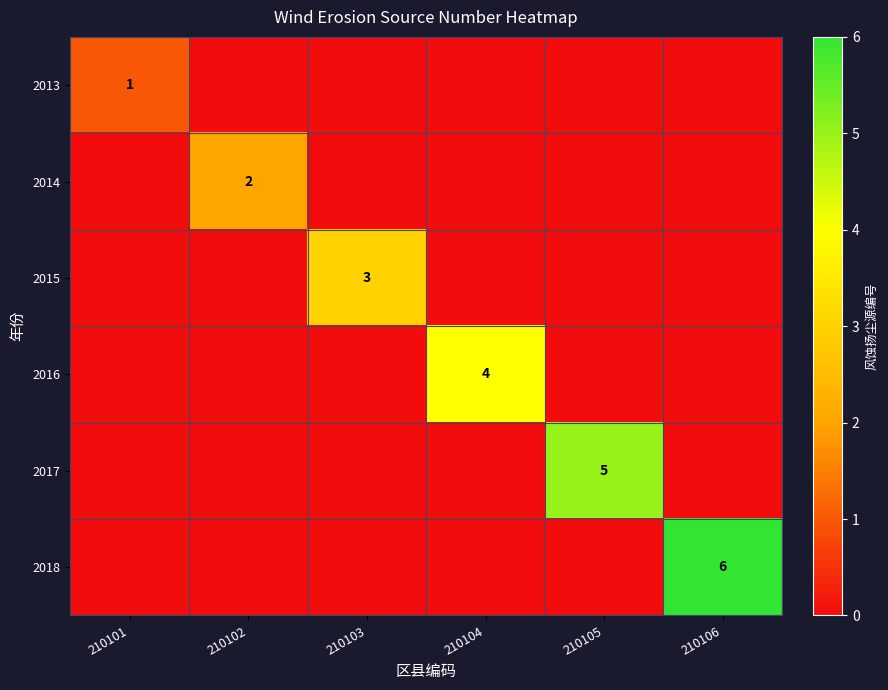

What is the difference between the highest and lowest values at 210101?

1